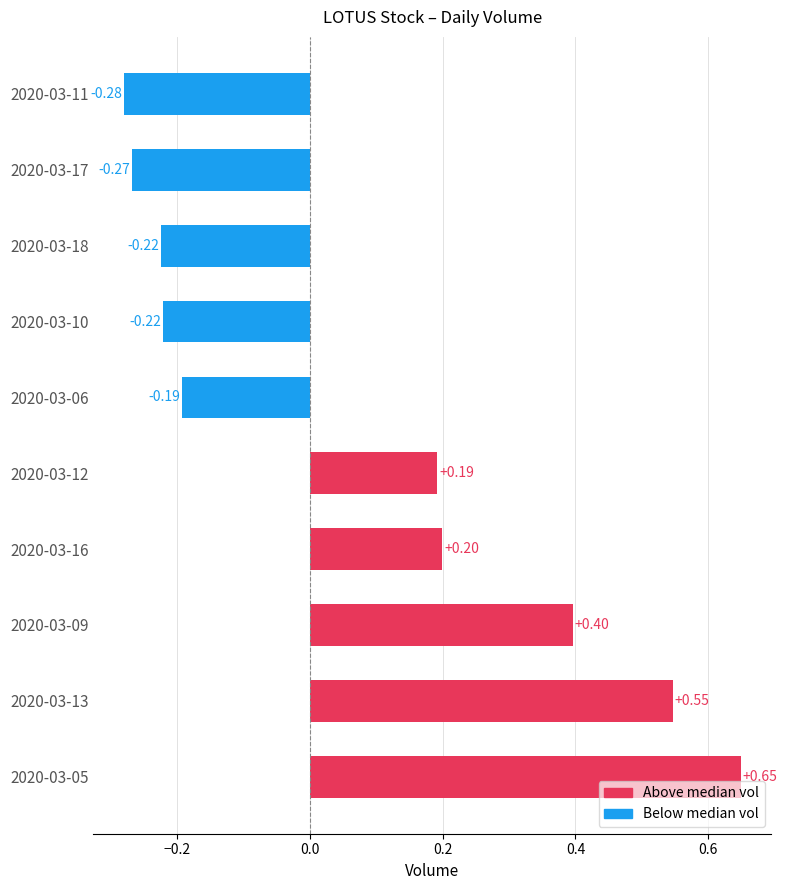

Which has a higher value, 2020-03-13 or 2020-03-10?

2020-03-13